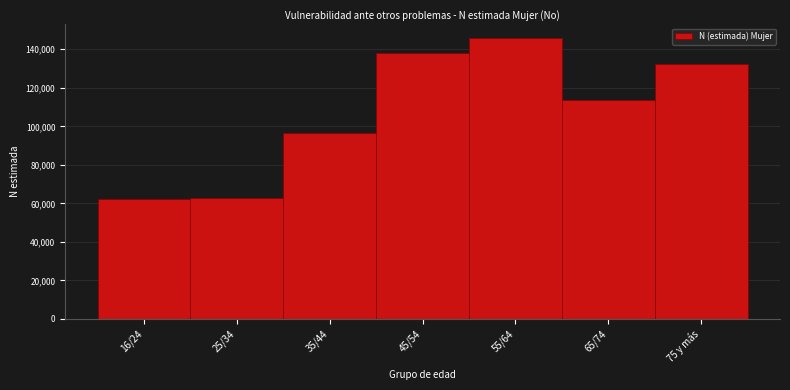

Reading left to right, what are all the values shown in this chart?

16/24=62263	25/34=62921	35/44=96736	45/54=137866	55/64=145659	65/74=113666	75 y más=132247